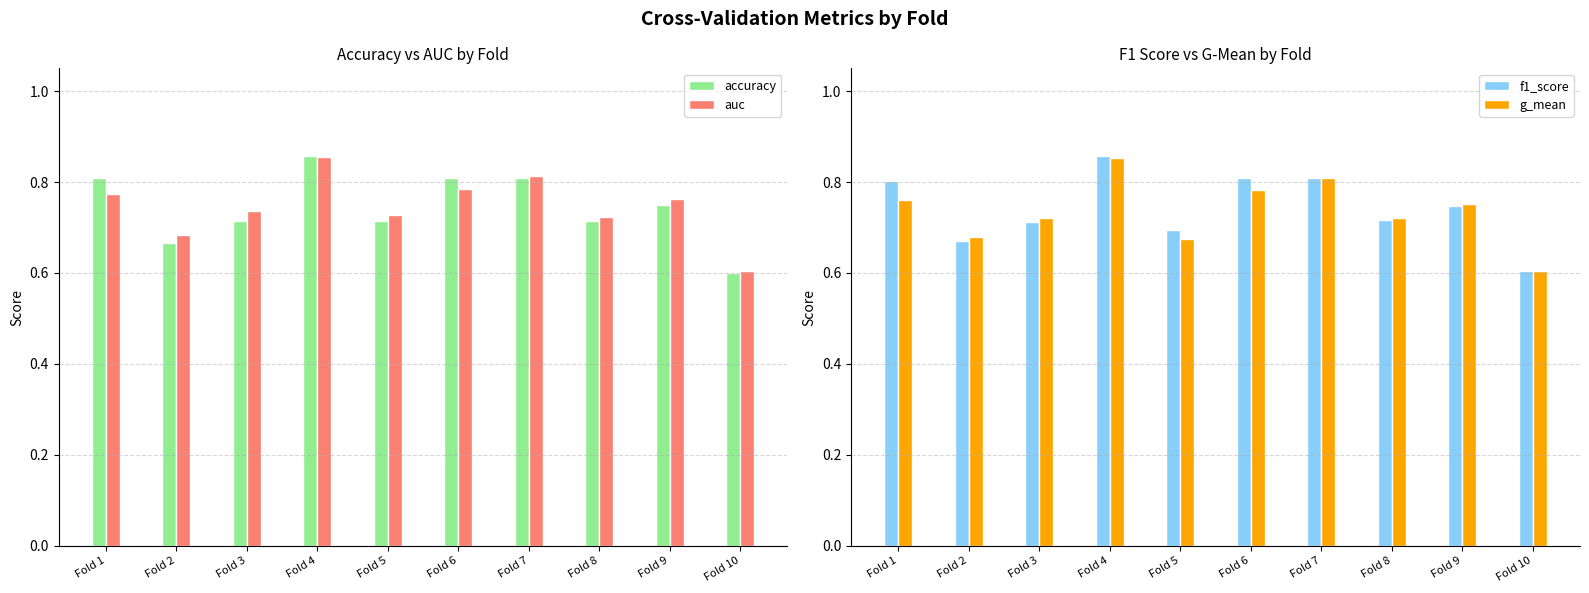

Which series has the largest total across all categories?

auc